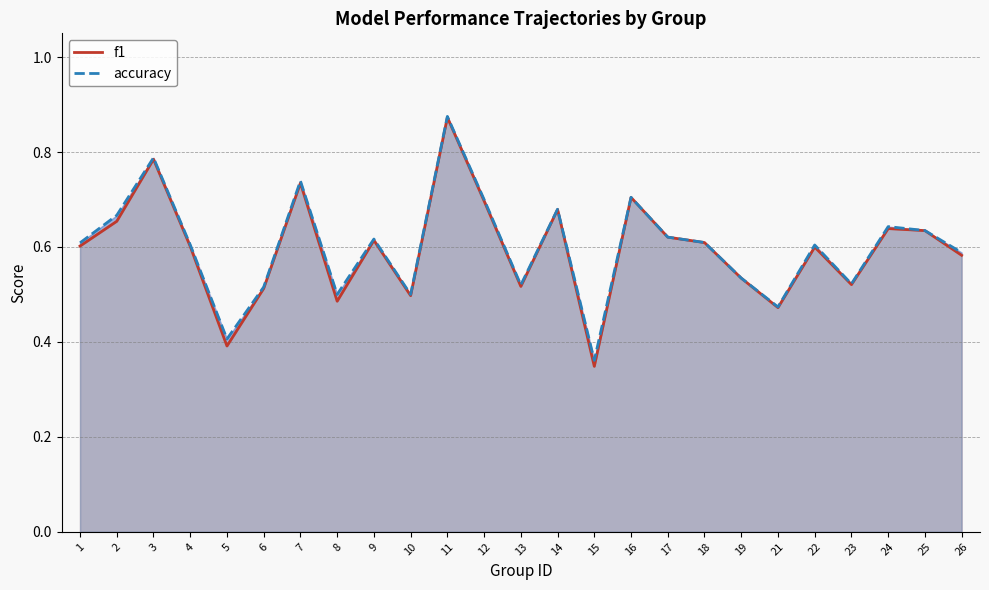

Rank the series by their maximum value, from lowest to highest.

f1, accuracy